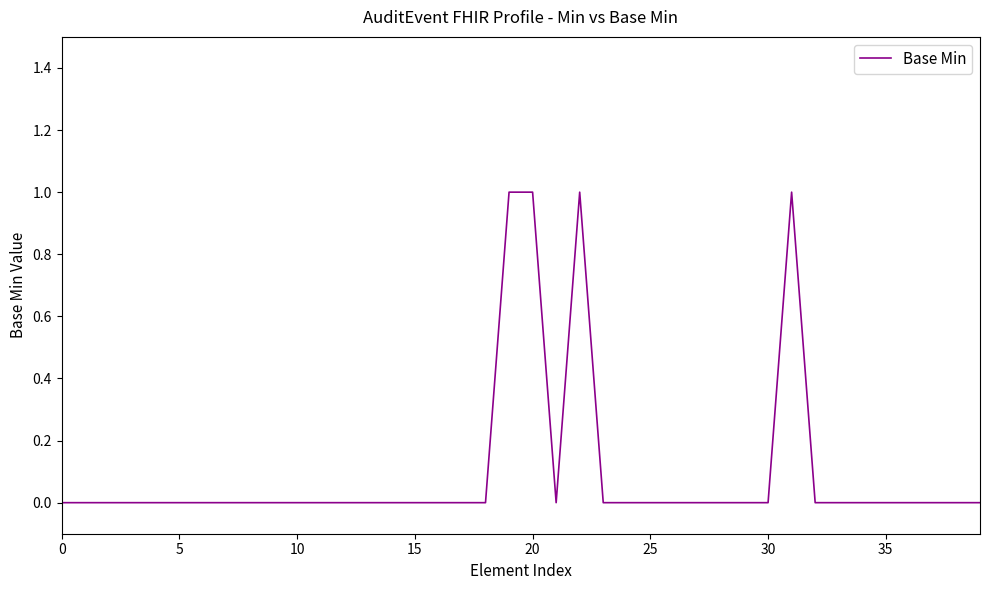

Is this an area chart (filled region under the line)?

No